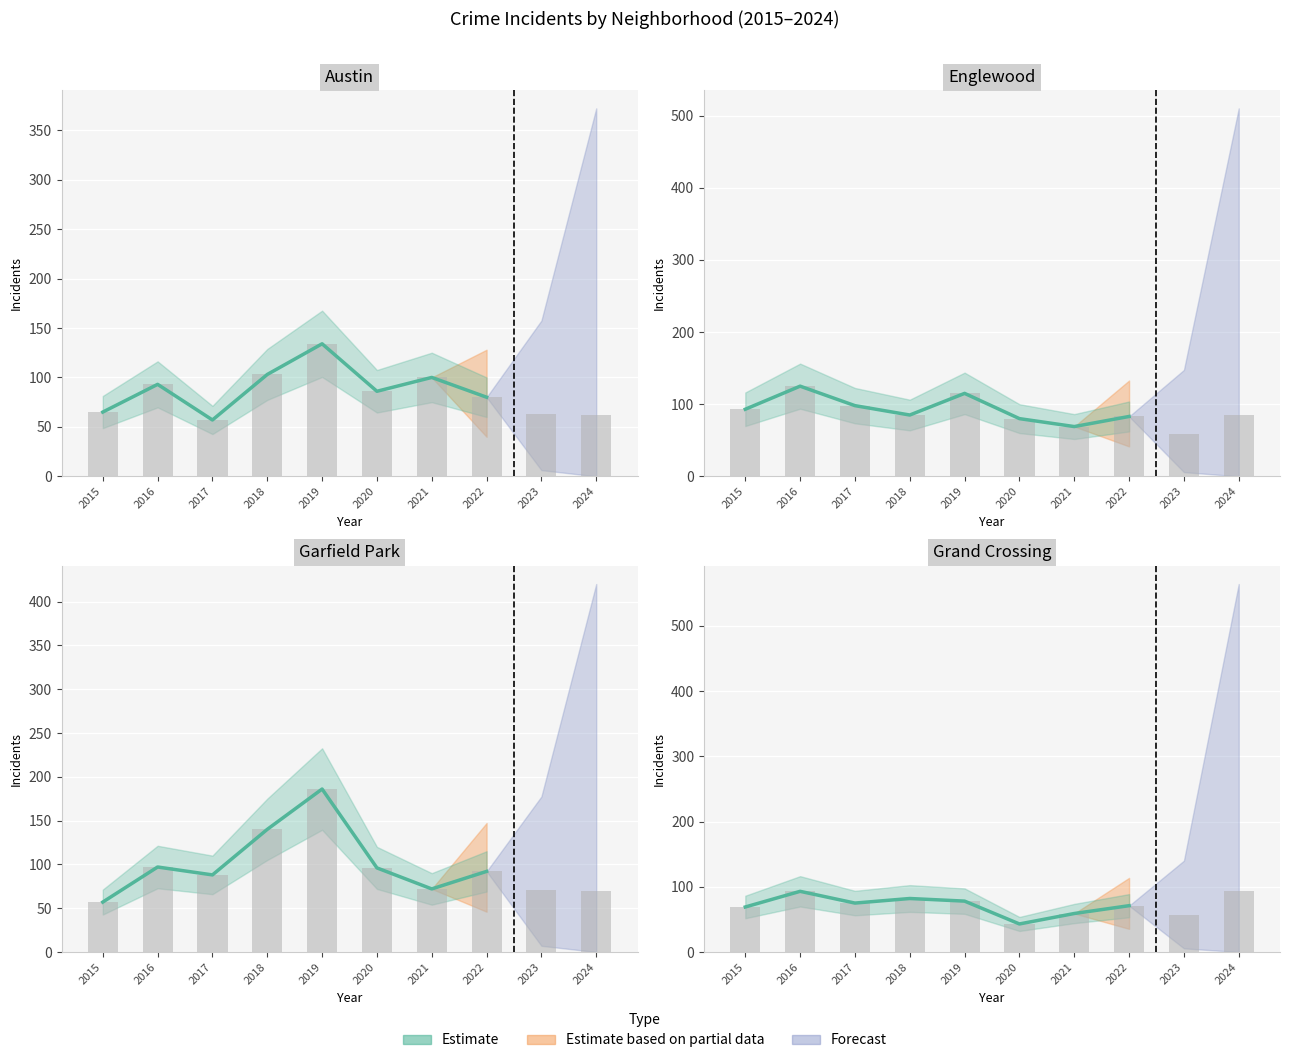

Reading left to right, list all the values displayed in this chart.

Austin: 2015=65	2016=93	2017=57	2018=103	2019=134	2020=86	2021=100	2022=80	2023=63	2024=62
Englewood: 2015=93	2016=125	2017=98	2018=85	2019=115	2020=80	2021=69	2022=83	2023=59	2024=85
Garfield Park: 2015=57	2016=97	2017=88	2018=140	2019=186	2020=96	2021=72	2022=92	2023=71	2024=70
Grand Crossing: 2015=69	2016=93	2017=75	2018=82	2019=78	2020=43	2021=59	2022=71	2023=56	2024=94